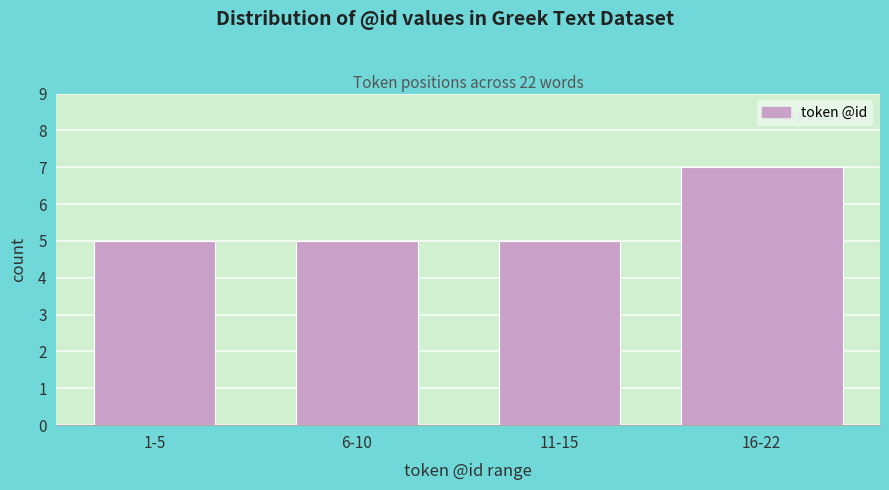

Reading left to right, extract all data points from this chart.

5	5	5	7